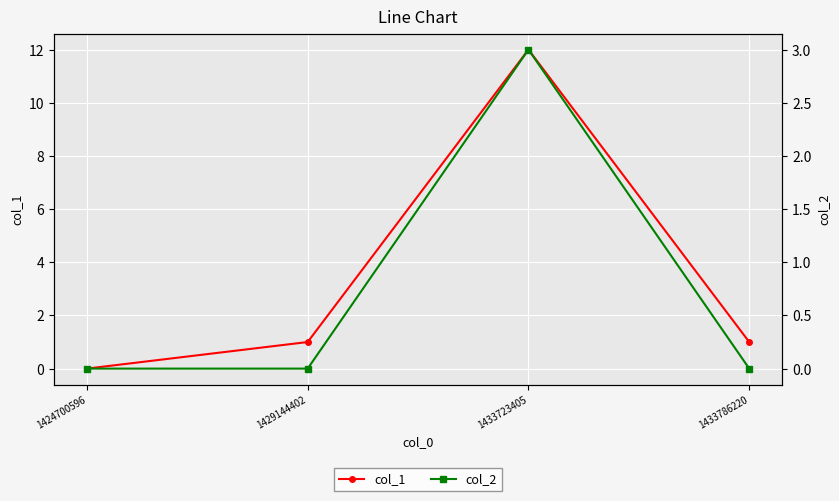

Is this an area chart (filled region under the line)?

No